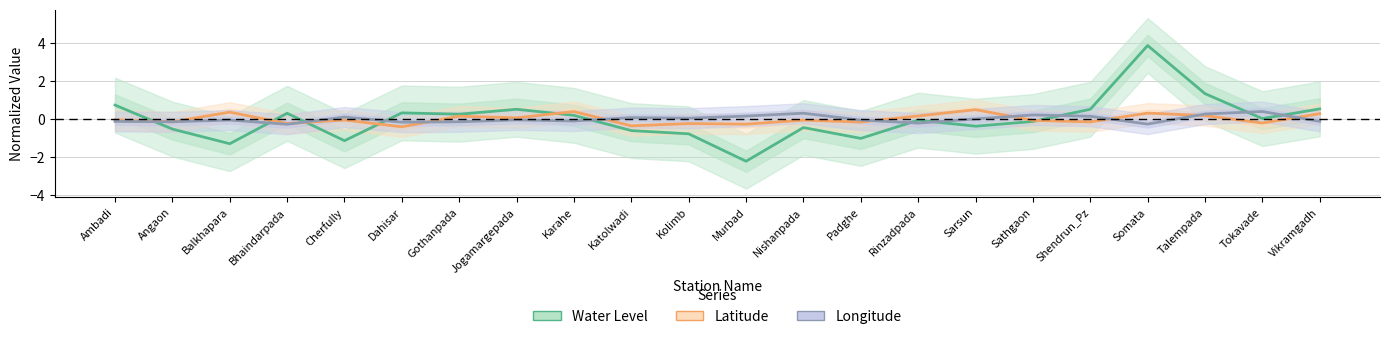

Which label corresponds to the largest value in the chart?

Somata